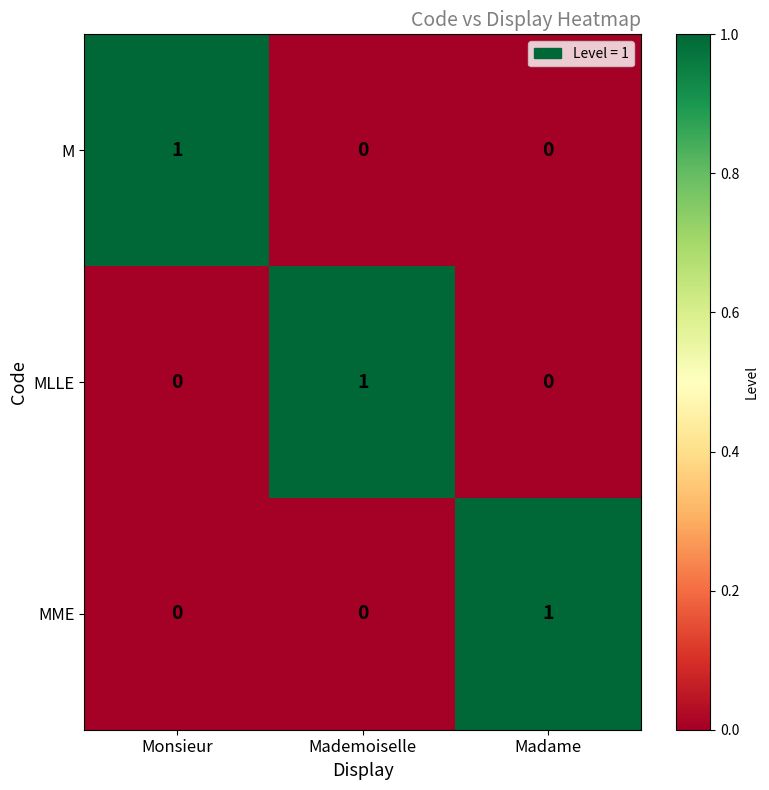

True or false: M has a value of 1 at Mademoiselle.

False